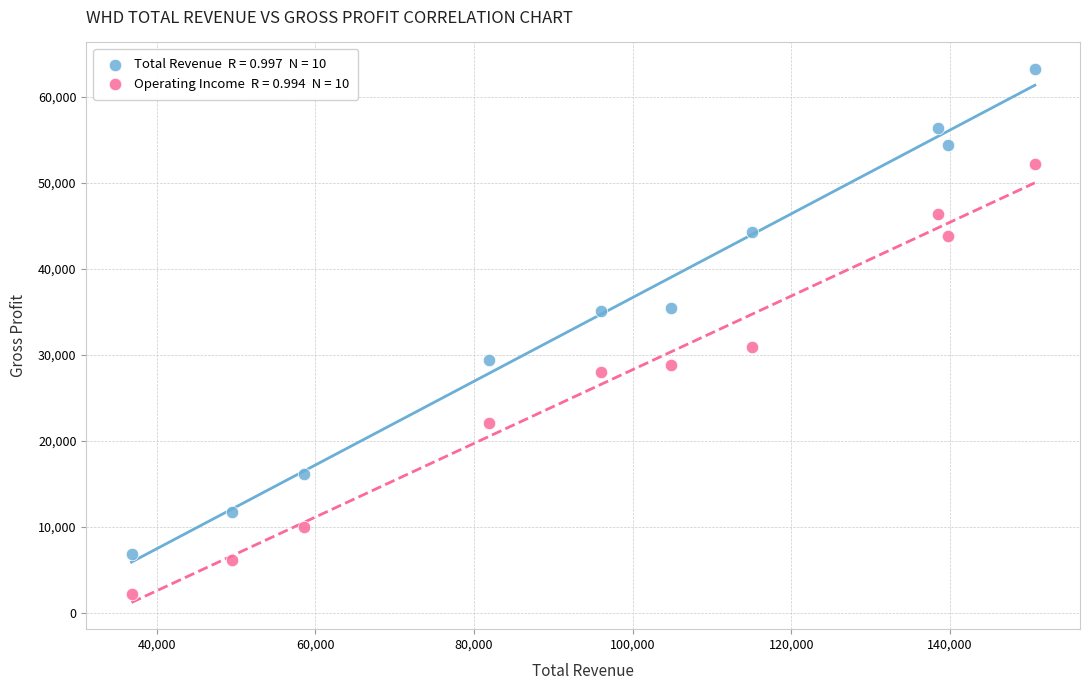

Across all data points, what is the range of Y values (max minus min)?

61000